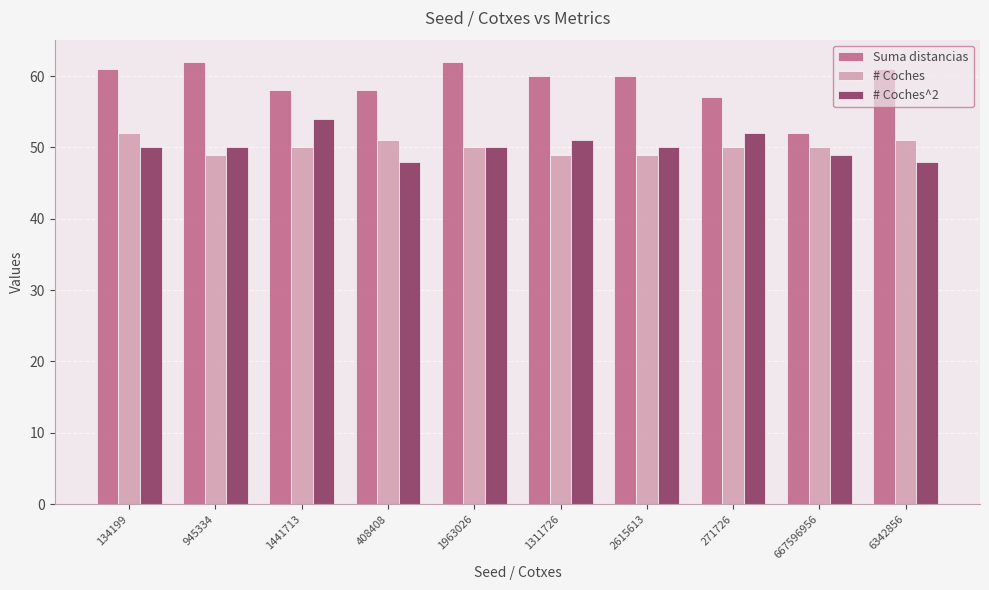

The value of Suma distancias at 271726 is 84. True or false?

False